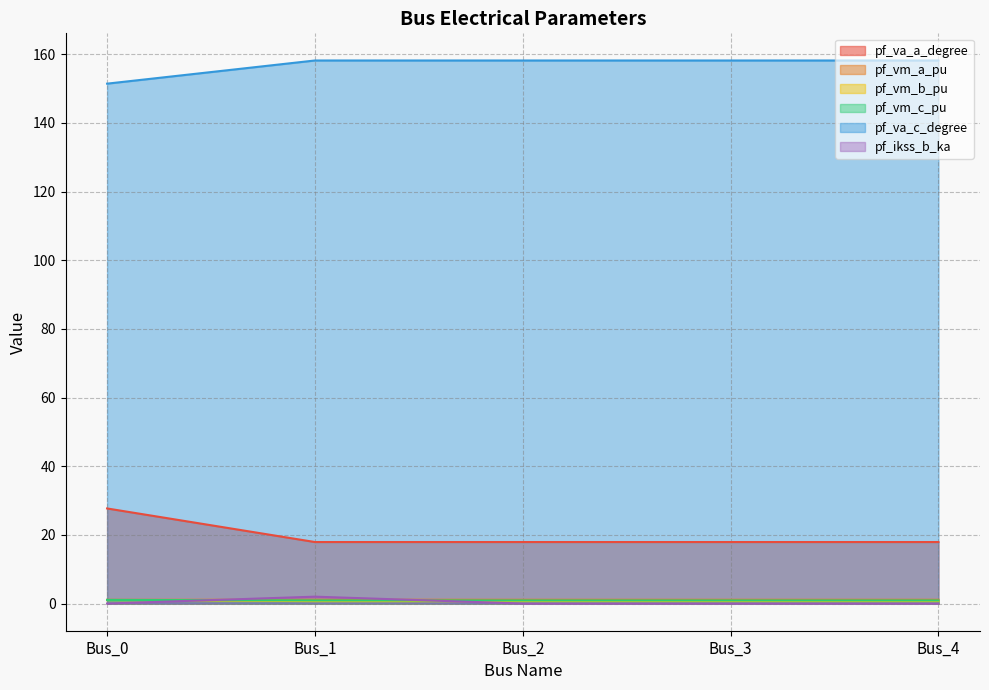

At how many categories does at least one series exceed 116?

5